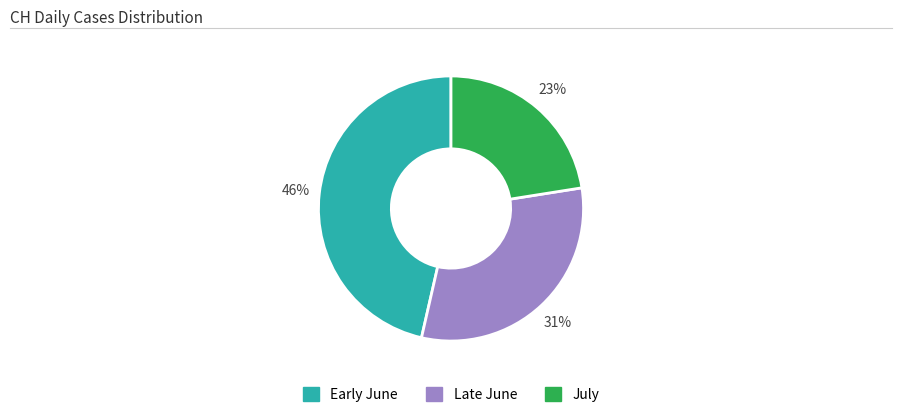

Does any single category account for the majority?

No